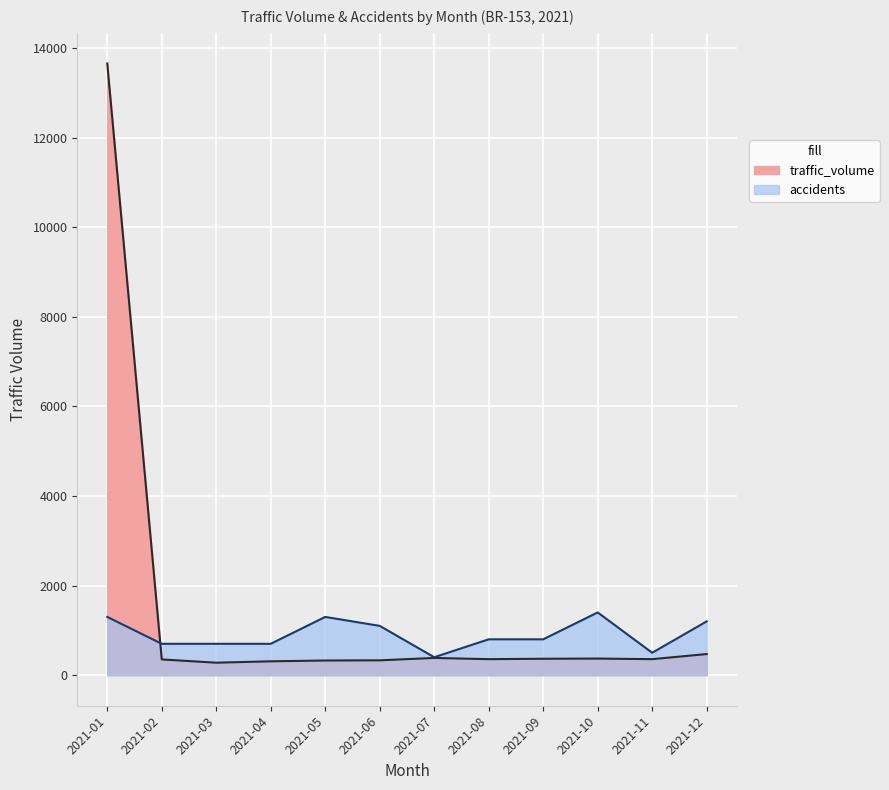

At which category is the sum across all series the highest?

2021-01